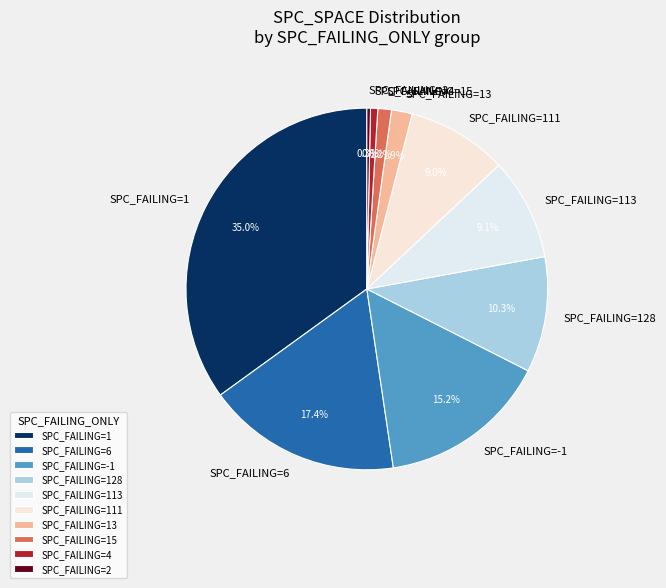

Does SPC_FAILING=113 represent more than half of the total?

No